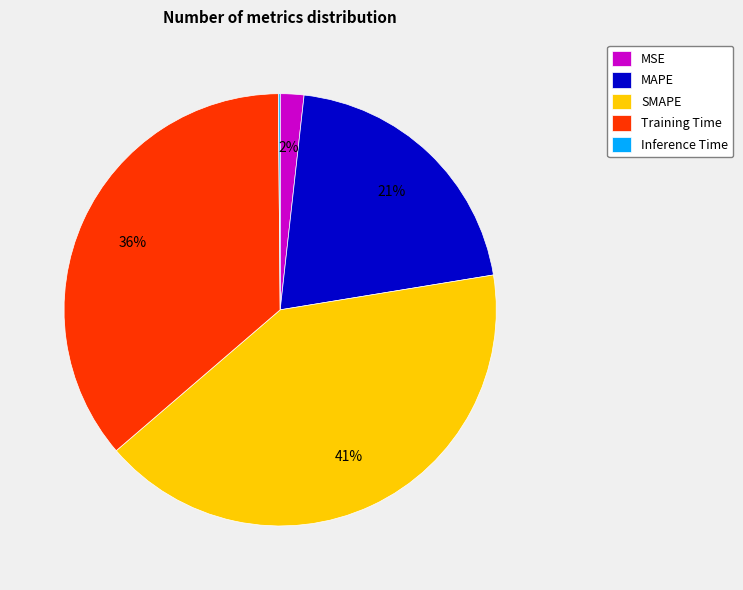

Does any single category account for the majority?

No